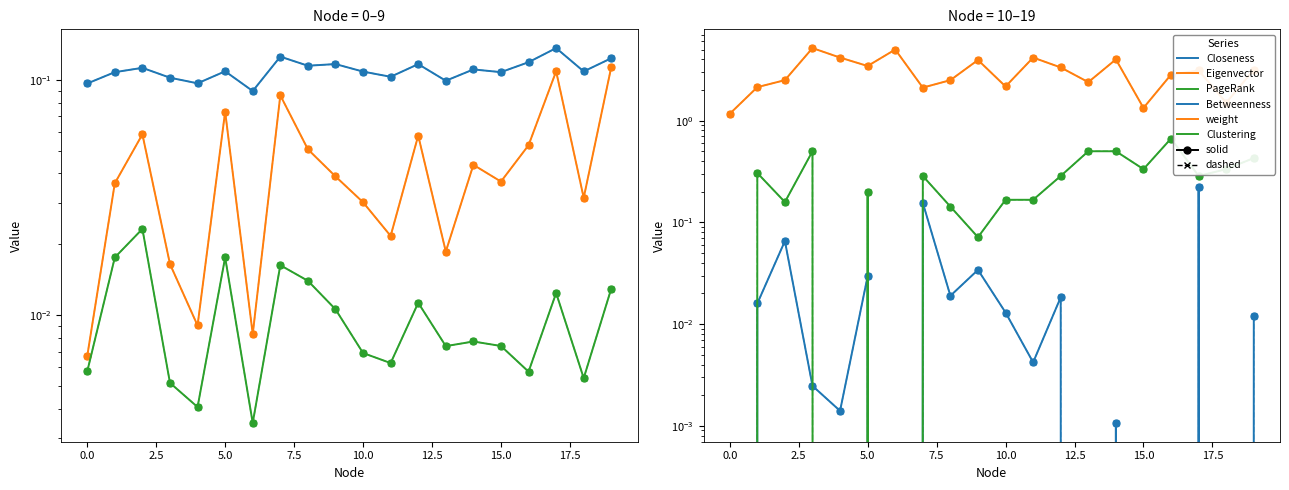

What is the spread (max minus min) of values at 12?

3.3